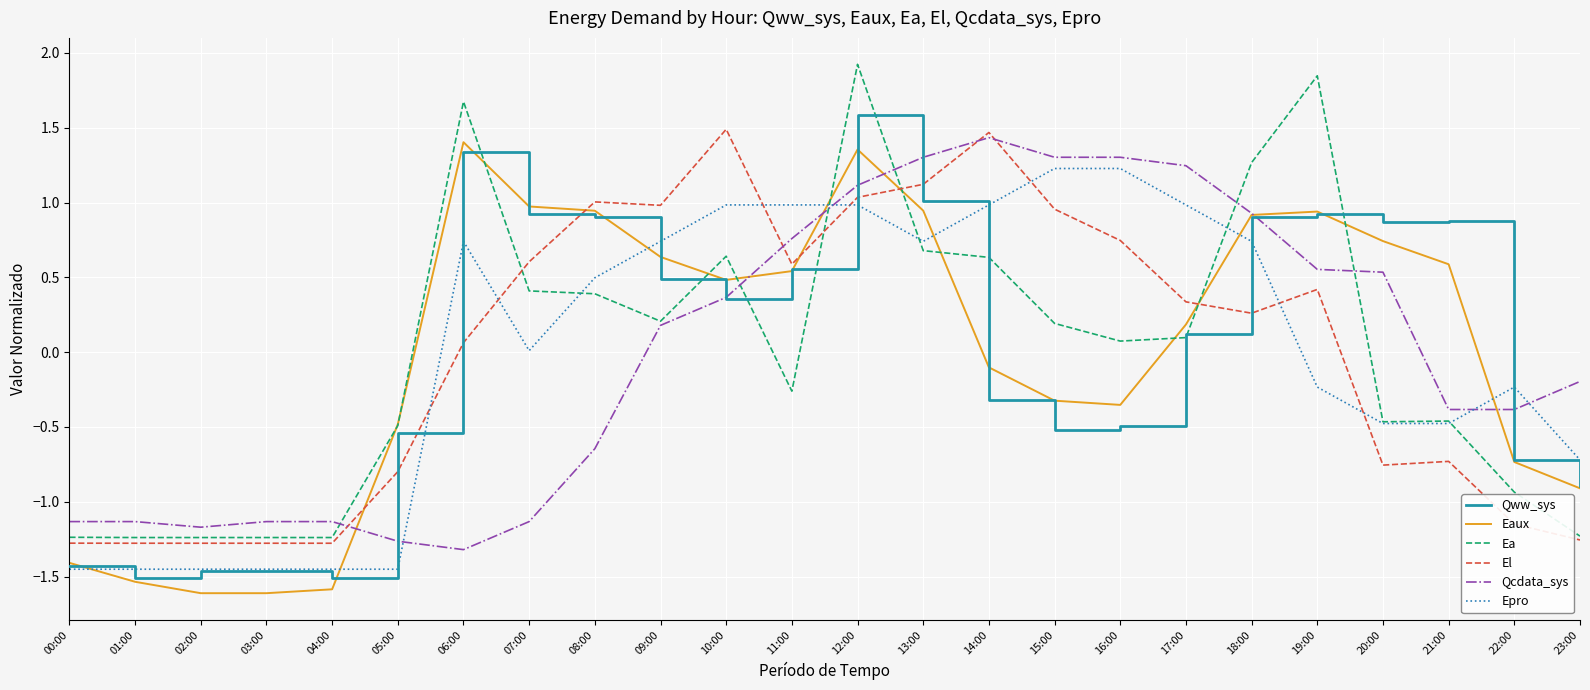

Between 07:00 and 15:00, which series saw the biggest shift?

Qcdata_sys